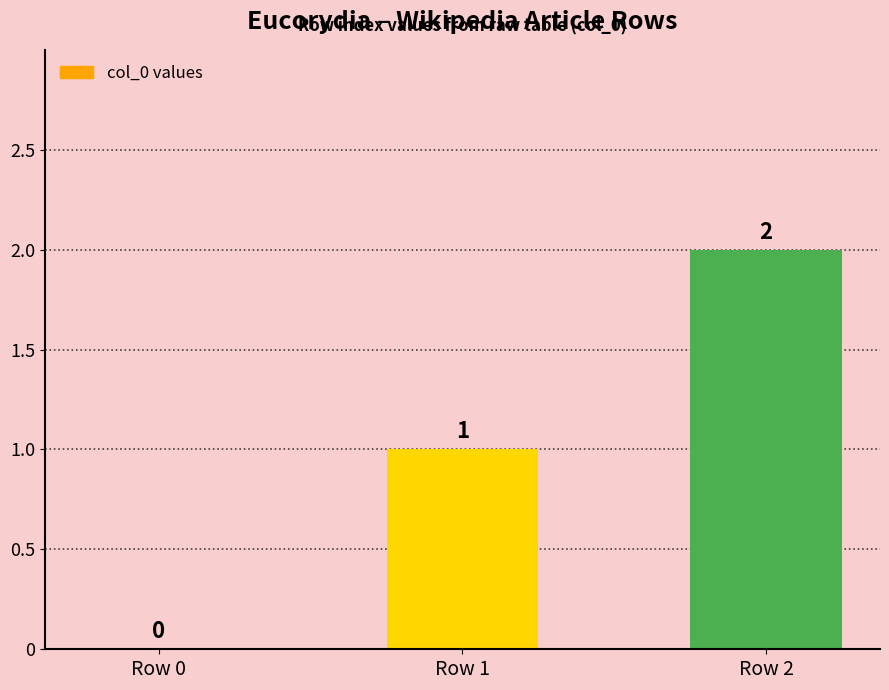

The chart shows a value of 1 at Row 2. True or false?

False